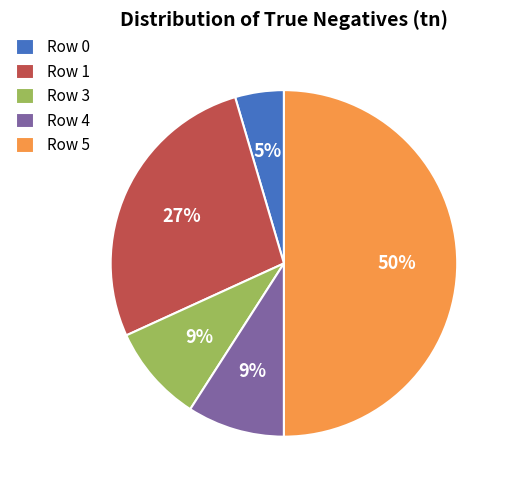

Is the sum of Row 0 and Row 3 greater than half?

No